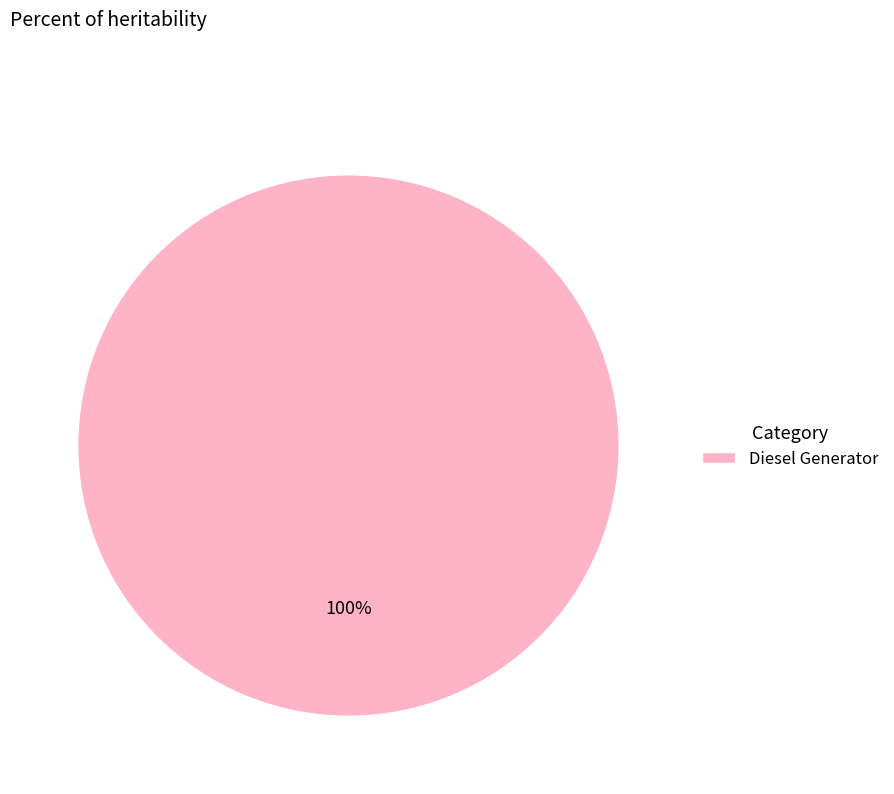

Rank the categories by value from lowest to highest.

Diesel Generator